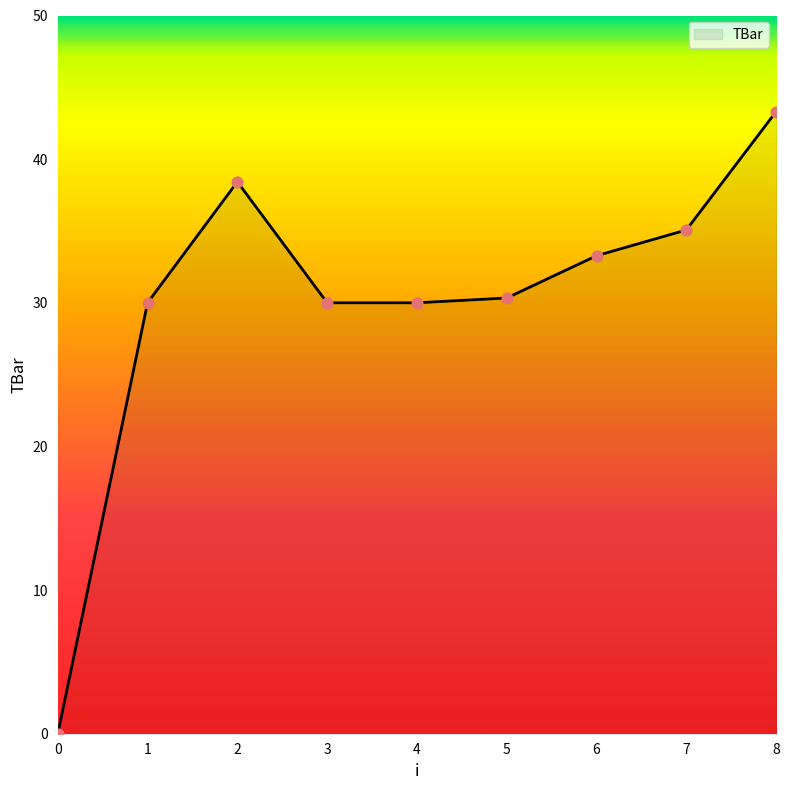

What is the change in value from 0 to 6?

+33.3